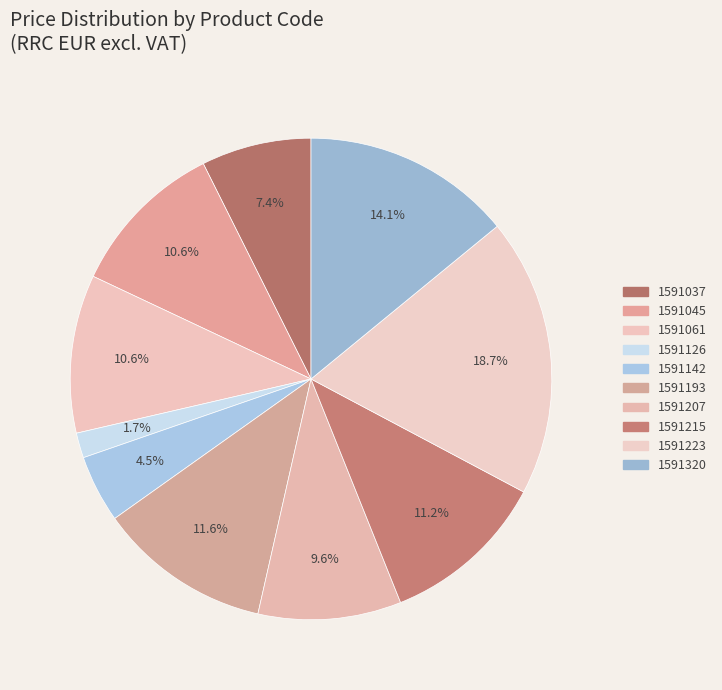

Between 1591126 and 1591142, which is larger?

1591142